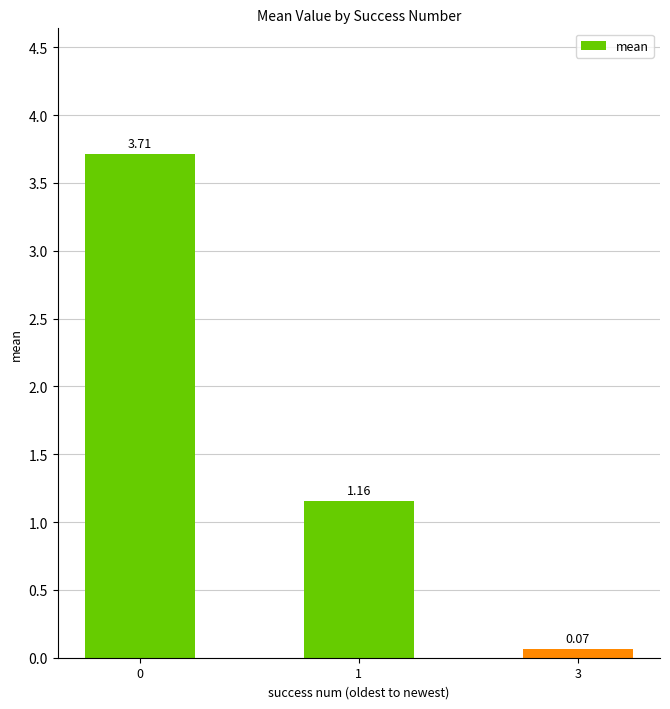

What is the change in value from 0 to 3?

-3.6